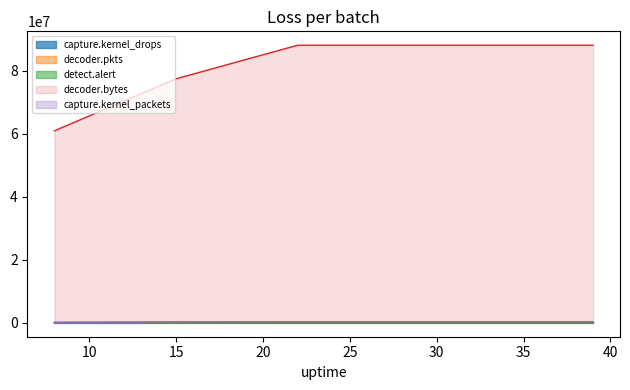

At 36, list the series in order from largest to smallest.

decoder.bytes, capture.kernel_packets, capture.kernel_drops, decoder.pkts, detect.alert